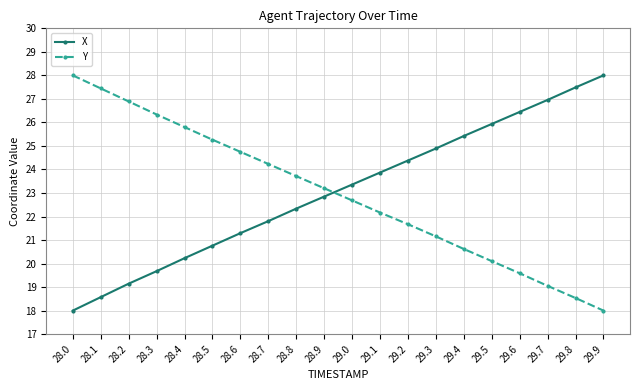

What is the label of the 10th point from the left?

28.9